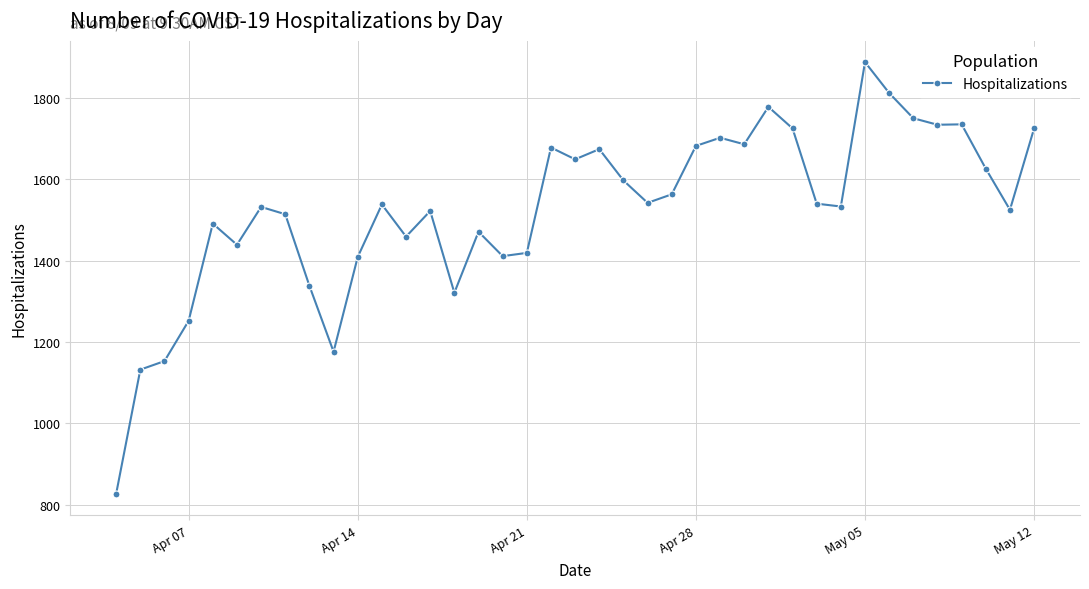

What is the value of the 21st point from the left?

1674